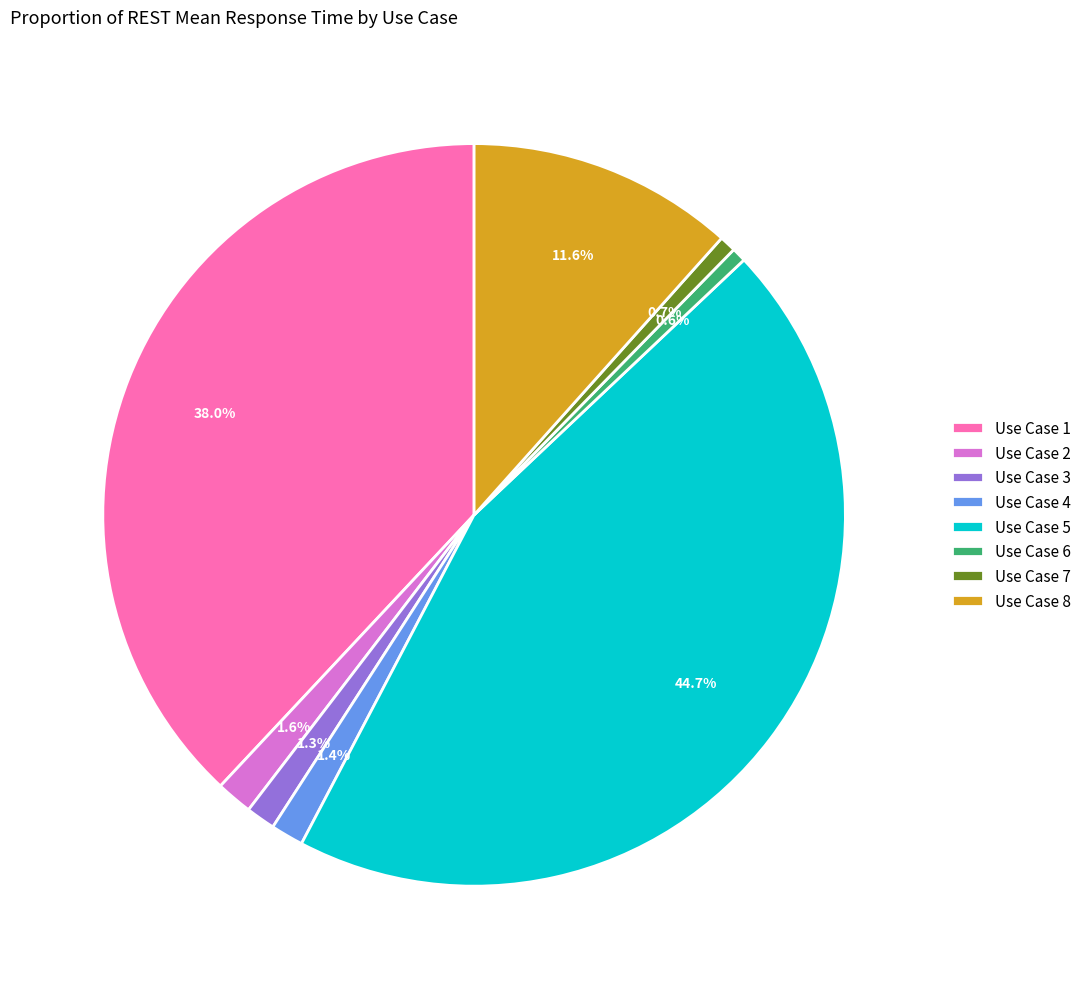

Does any single category account for the majority?

No